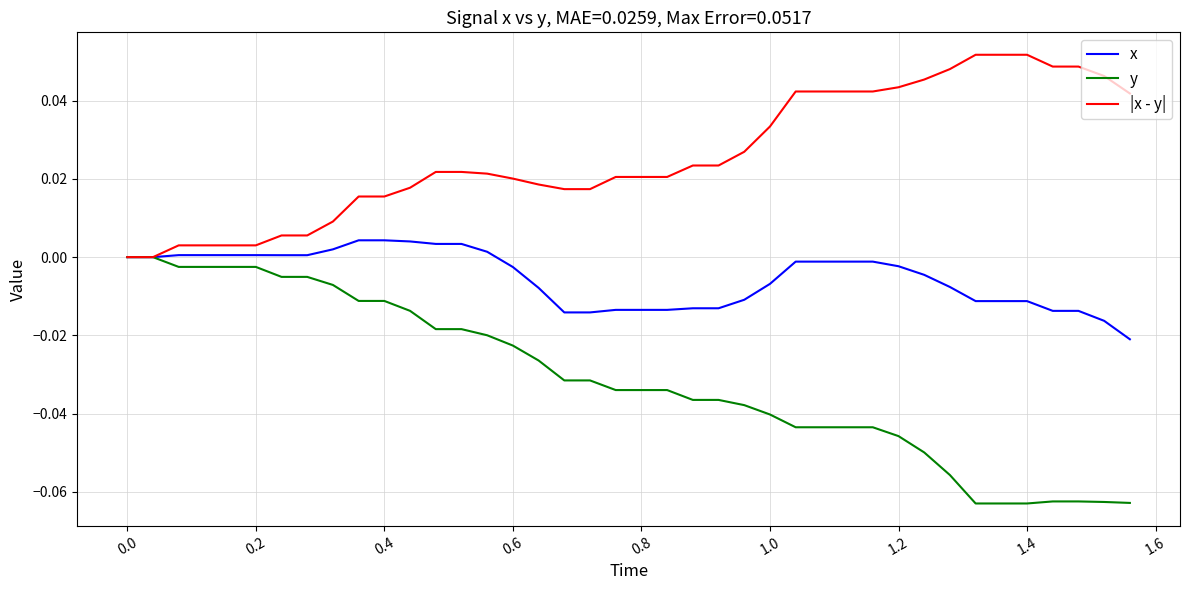

Rank the series by their maximum value, from highest to lowest.

|x - y|, x, y